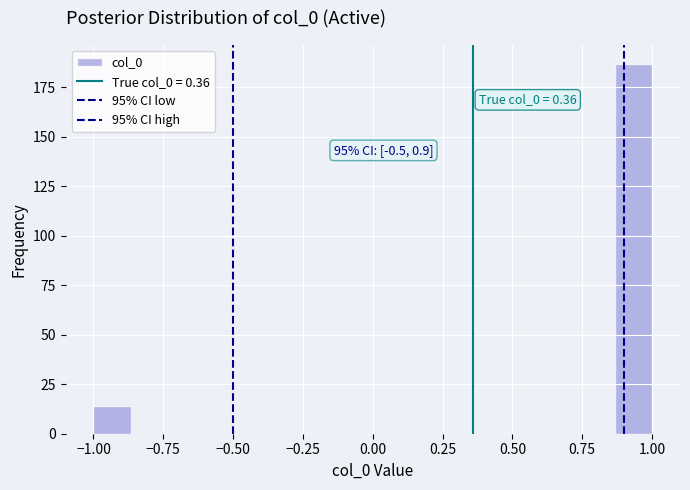

Around what value on the x-axis is the tallest bar? Give the approximate position of its centre, as read against the axis.

0.95